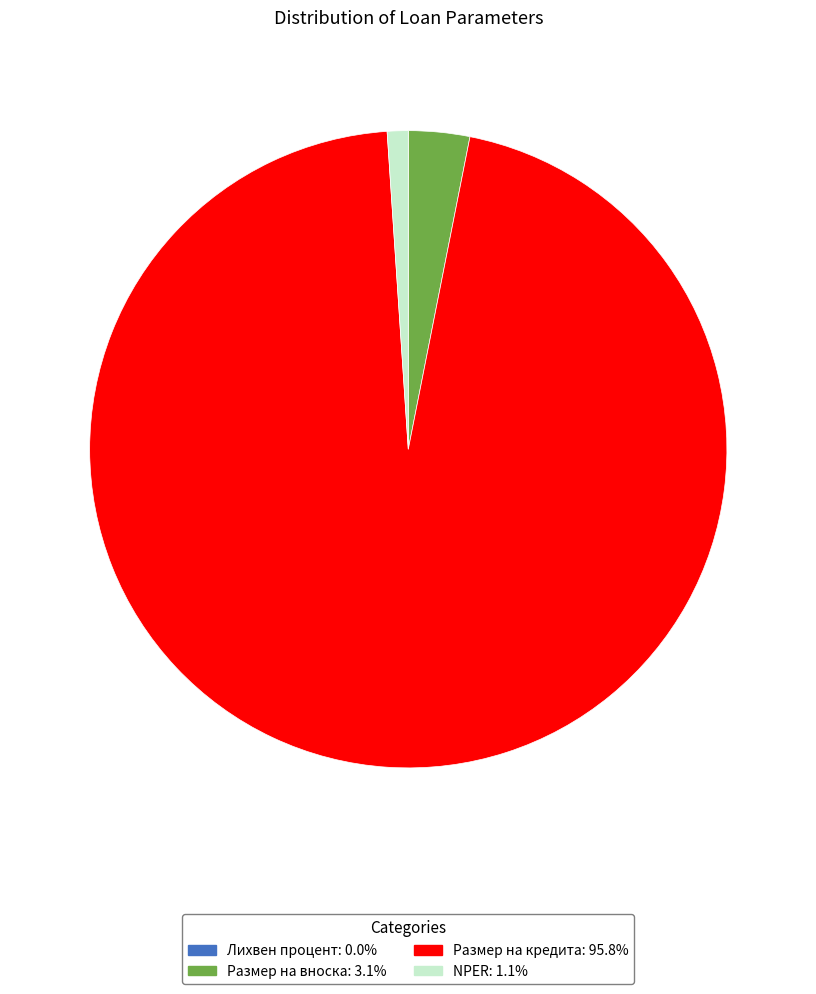

Between Размер на вноска and Размер на кредита, which is larger?

Размер на кредита